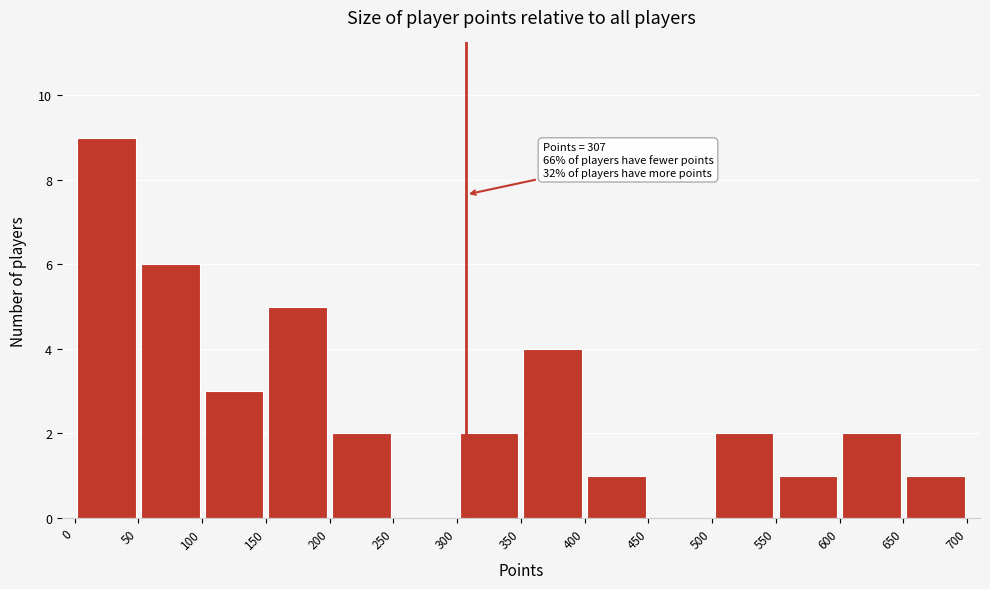

Which range on the x-axis has the tallest bar?

0 to 50